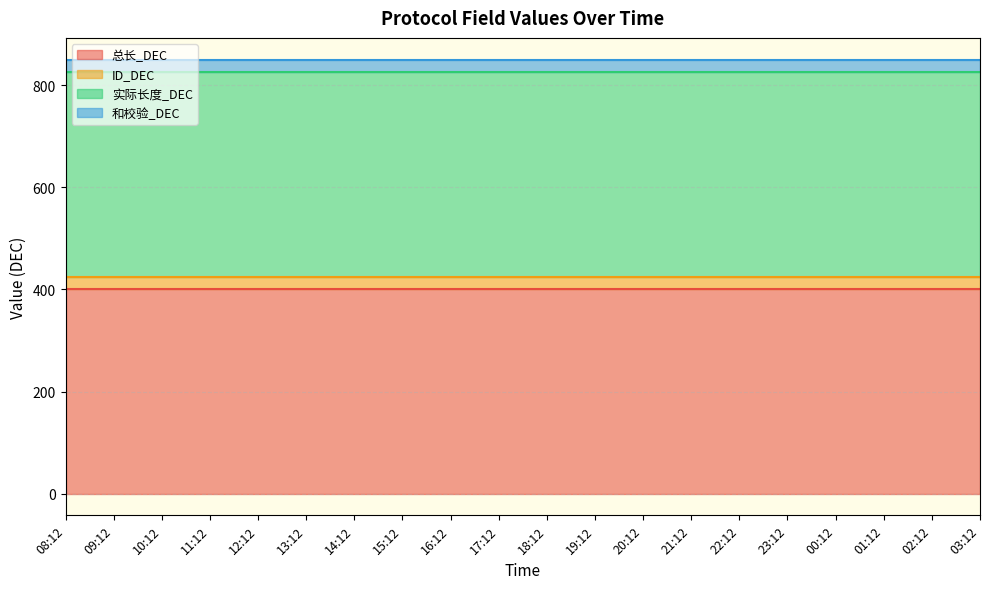

What is the sum of the 总长_DEC values at 15:12 and 00:12?

800